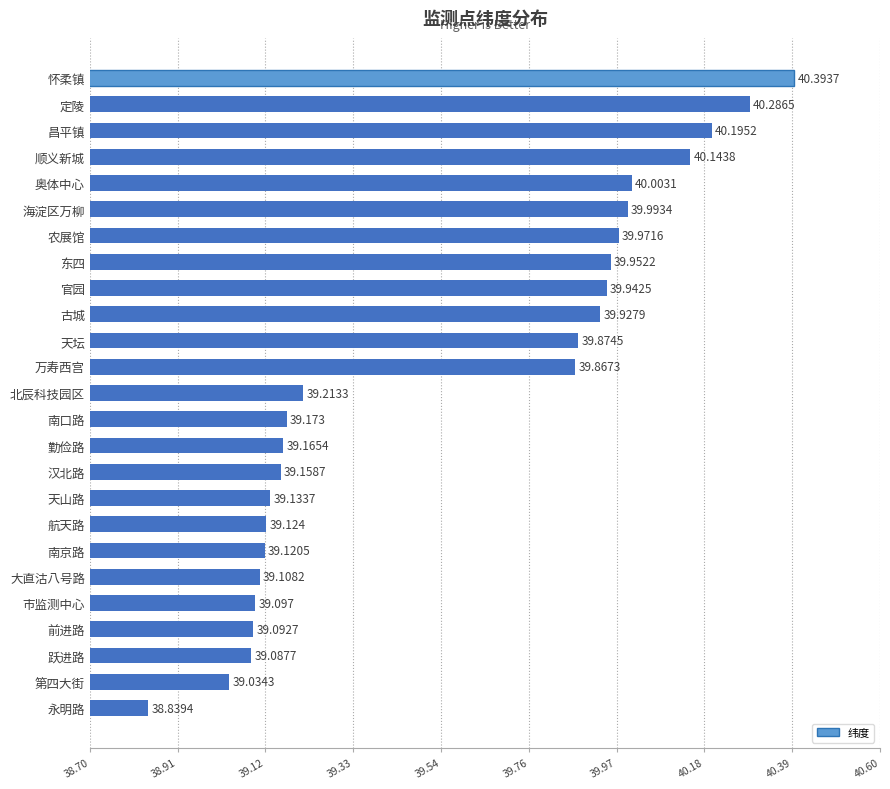

Between 天山路 and 古城, which is larger?

古城